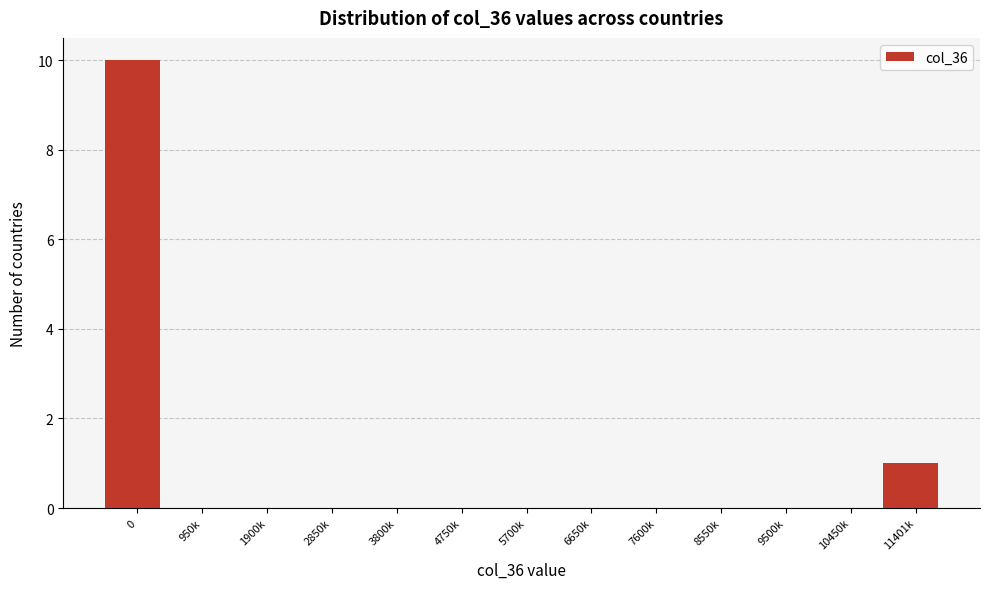

Reading left to right, extract all data points from this chart.

0=10	950k=0	1900k=0	2850k=0	3800k=0	4750k=0	5700k=0	6650k=0	7600k=0	8550k=0	9500k=0	10450k=0	11401k=1